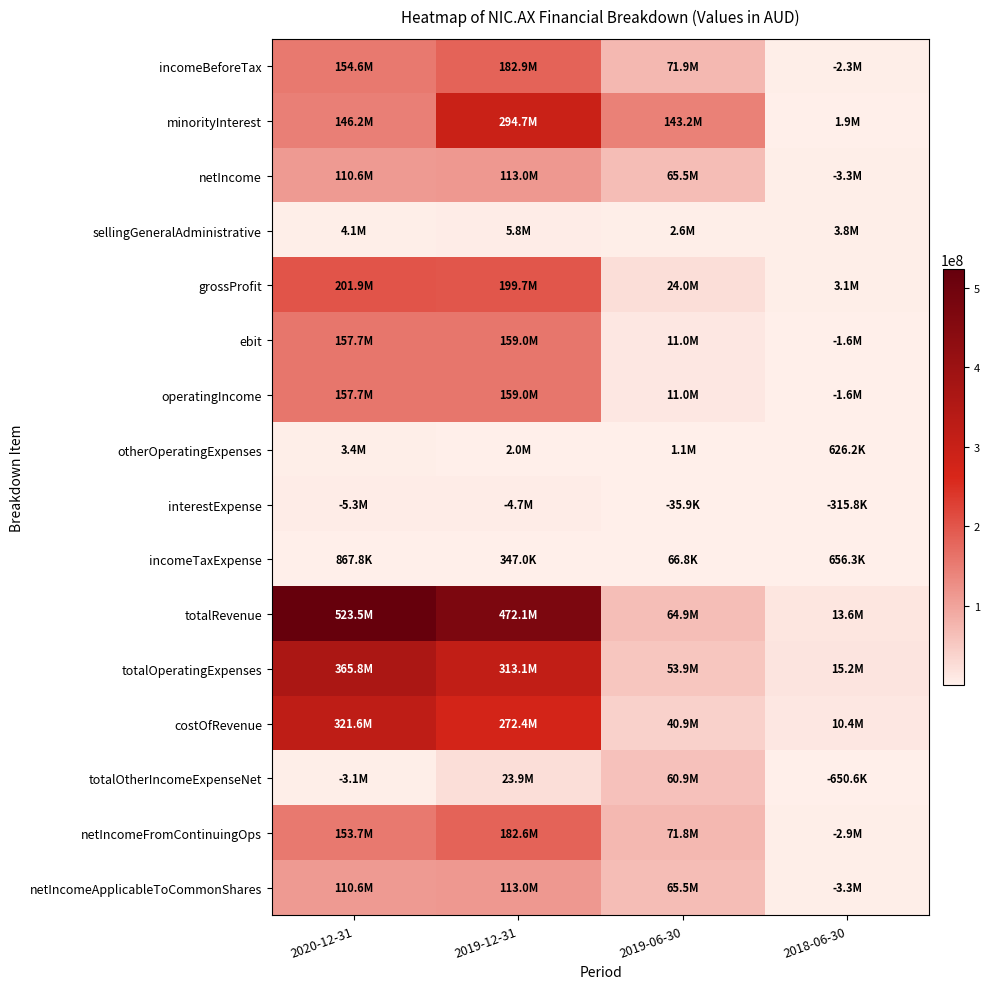

Reading left to right, what are all the values shown in this chart?

incomeBeforeTax: 2020-12-31=154566675	2019-12-31=182907820	2019-06-30=71893216	2018-06-30=2270572
minorityInterest: 2020-12-31=146168140	2019-12-31=294653627	2019-06-30=143214479	2018-06-30=1907540
netIncome: 2020-12-31=110610841	2019-12-31=113008748	2019-06-30=65525988	2018-06-30=3311526
sellingGeneralAdministrative: 2020-12-31=4068152	2019-12-31=5786820	2019-06-30=2641601	2018-06-30=3787189
grossProfit: 2020-12-31=201926892	2019-12-31=199703482	2019-06-30=24031802	2018-06-30=3112529
ebit: 2020-12-31=157668343	2019-12-31=159030864	2019-06-30=10990013	2018-06-30=1619986
operatingIncome: 2020-12-31=157668343	2019-12-31=159030864	2019-06-30=10990013	2018-06-30=1619986
otherOperatingExpenses: 2020-12-31=3403452	2019-12-31=2047054	2019-06-30=1122798	2018-06-30=626213
interestExpense: 2020-12-31=5268152	2019-12-31=4672934	2019-06-30=35925	2018-06-30=315813
incomeTaxExpense: 2020-12-31=867835	2019-12-31=346952	2019-06-30=66788	2018-06-30=656261
totalRevenue: 2020-12-31=523492413	2019-12-31=472118320	2019-06-30=64937347	2018-06-30=13551415
totalOperatingExpenses: 2020-12-31=365824070	2019-12-31=313087456	2019-06-30=53947334	2018-06-30=15171401
costOfRevenue: 2020-12-31=321565521	2019-12-31=272414838	2019-06-30=40905545	2018-06-30=10438886
totalOtherIncomeExpenseNet: 2020-12-31=3101668	2019-12-31=23876956	2019-06-30=60903203	2018-06-30=650586
netIncomeFromContinuingOps: 2020-12-31=153698840	2019-12-31=182560868	2019-06-30=71826428	2018-06-30=2926833
netIncomeApplicableToCommonShares: 2020-12-31=110610841	2019-12-31=113008748	2019-06-30=65525988	2018-06-30=3311526